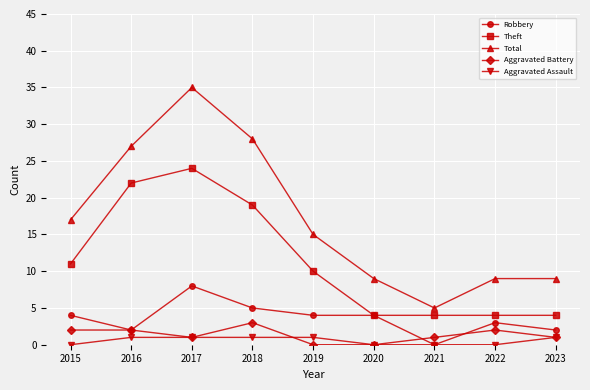

What is the greatest value displayed?

35